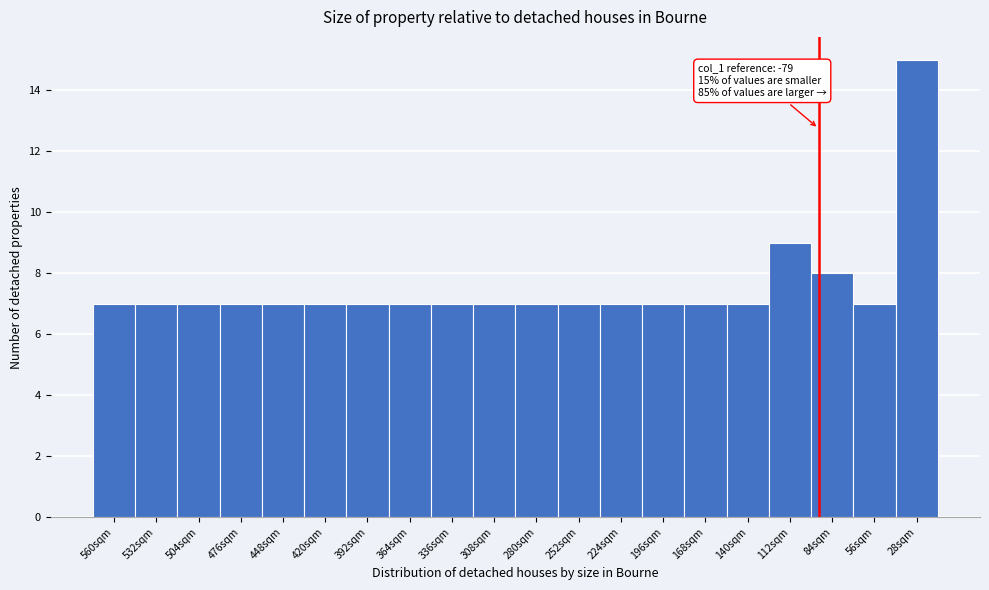

Reading right to left, extract all data points from this chart.

28sqm=15	56sqm=7	84sqm=8	112sqm=9	140sqm=7	168sqm=7	196sqm=7	224sqm=7	252sqm=7	280sqm=7	308sqm=7	336sqm=7	364sqm=7	392sqm=7	420sqm=7	448sqm=7	476sqm=7	504sqm=7	532sqm=7	560sqm=7